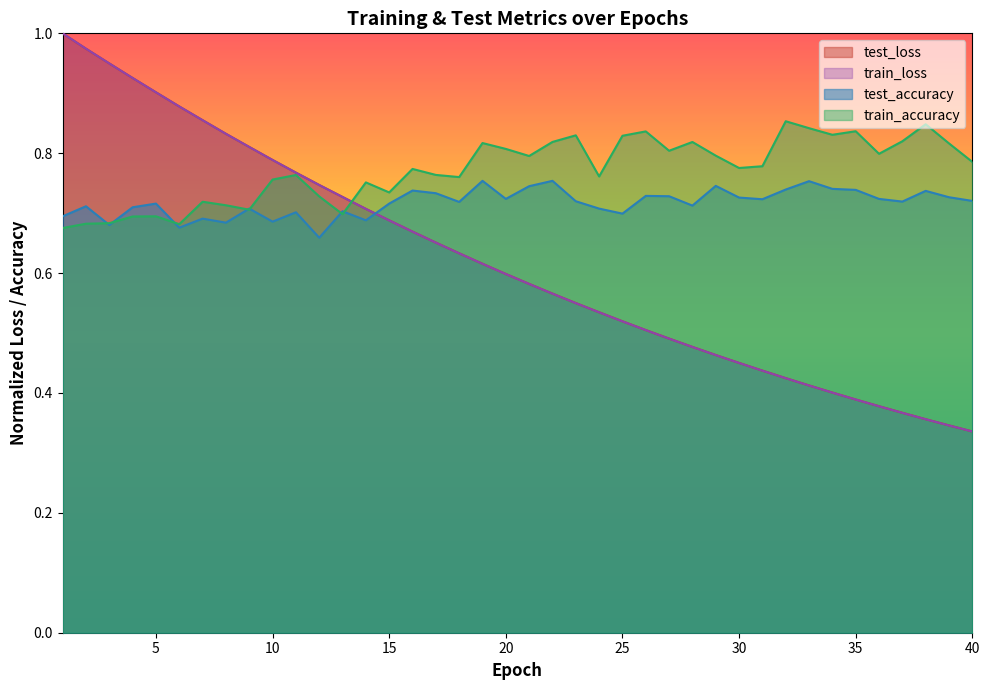

How many series are shown in this chart?

4